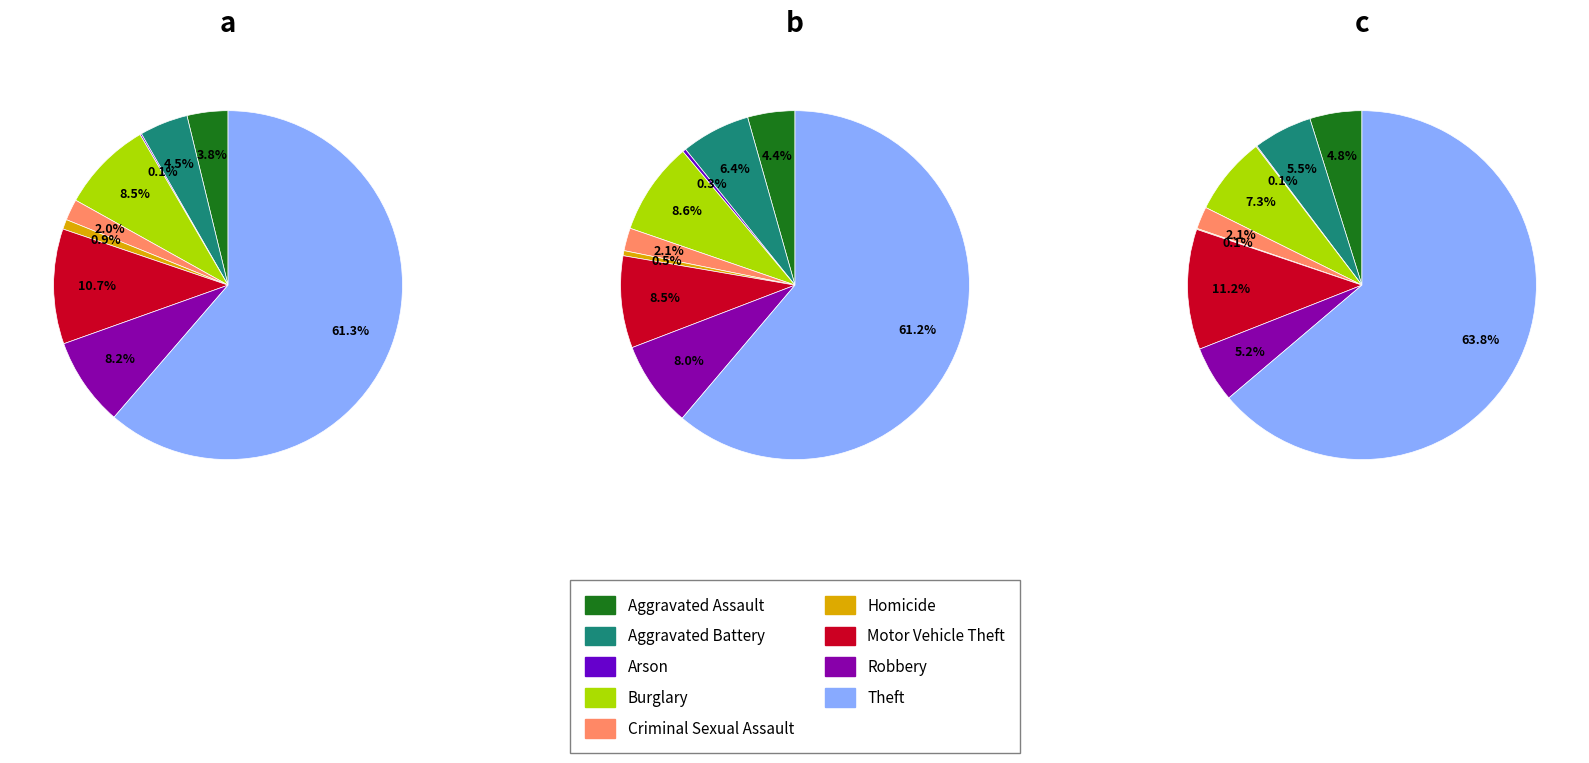

Which slice represents more than half of the pie?

Theft